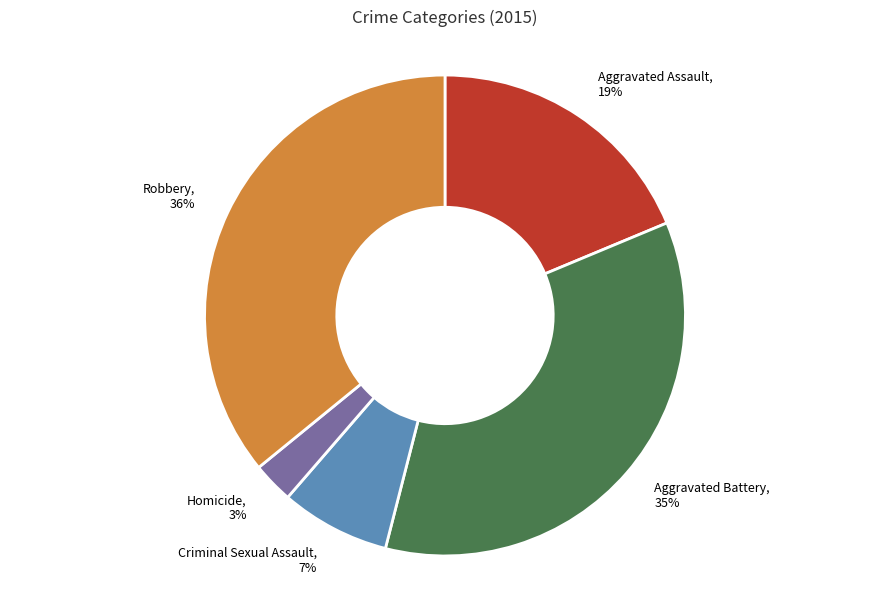

Is Homicide the majority of the pie?

No